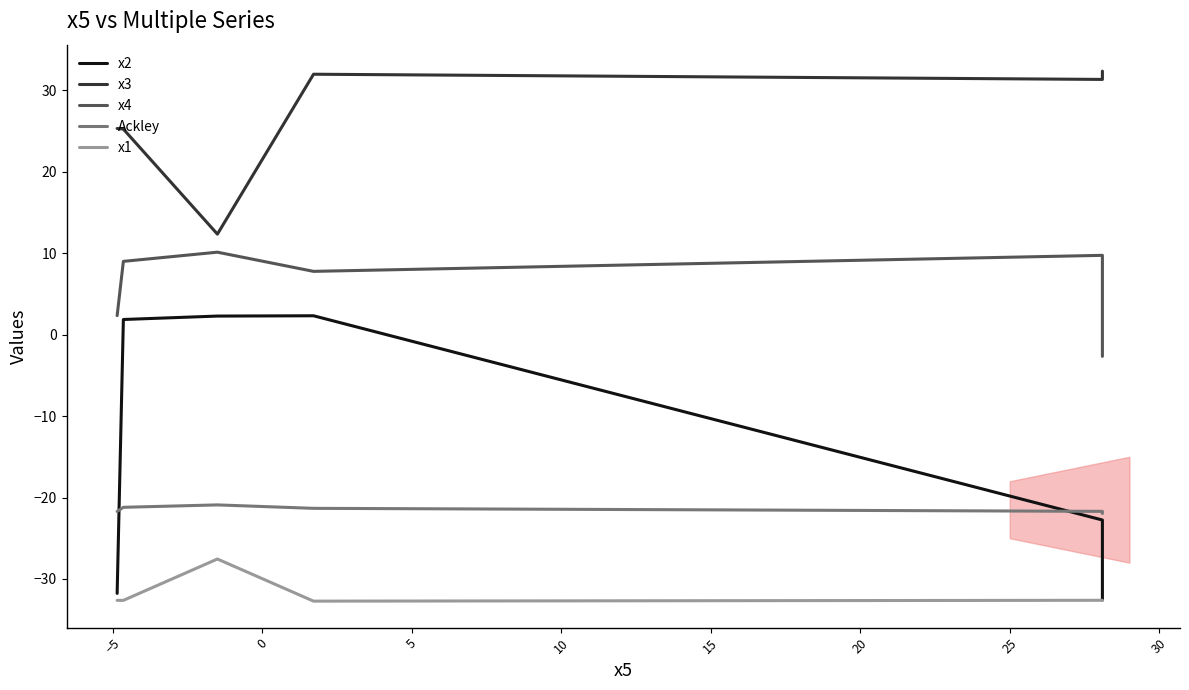

What is the difference between the Ackley values at −5 and 10?

0.5